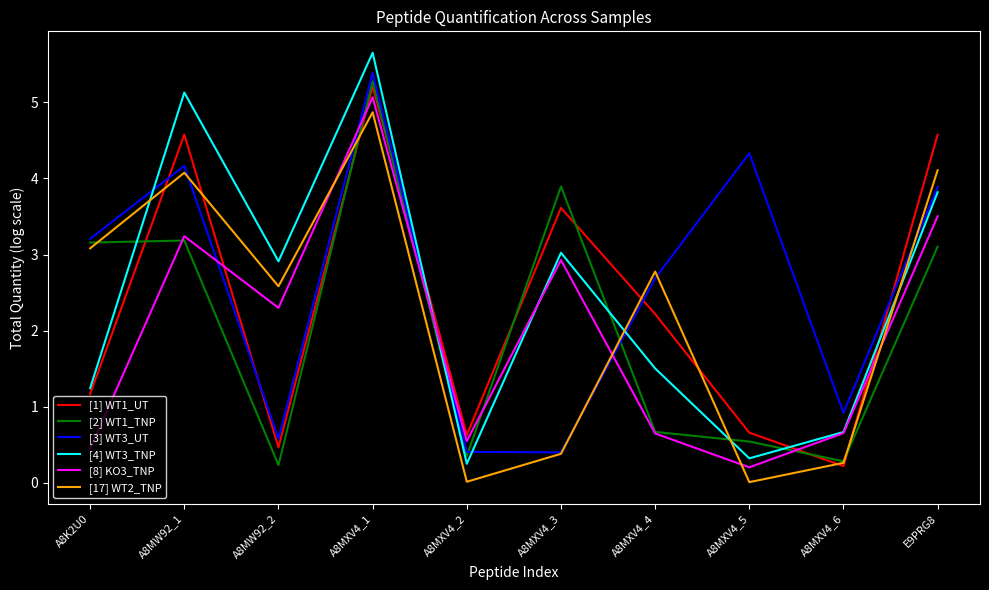

At which label does [4] WT3_TNP reach its peak?

A8MXV4_1